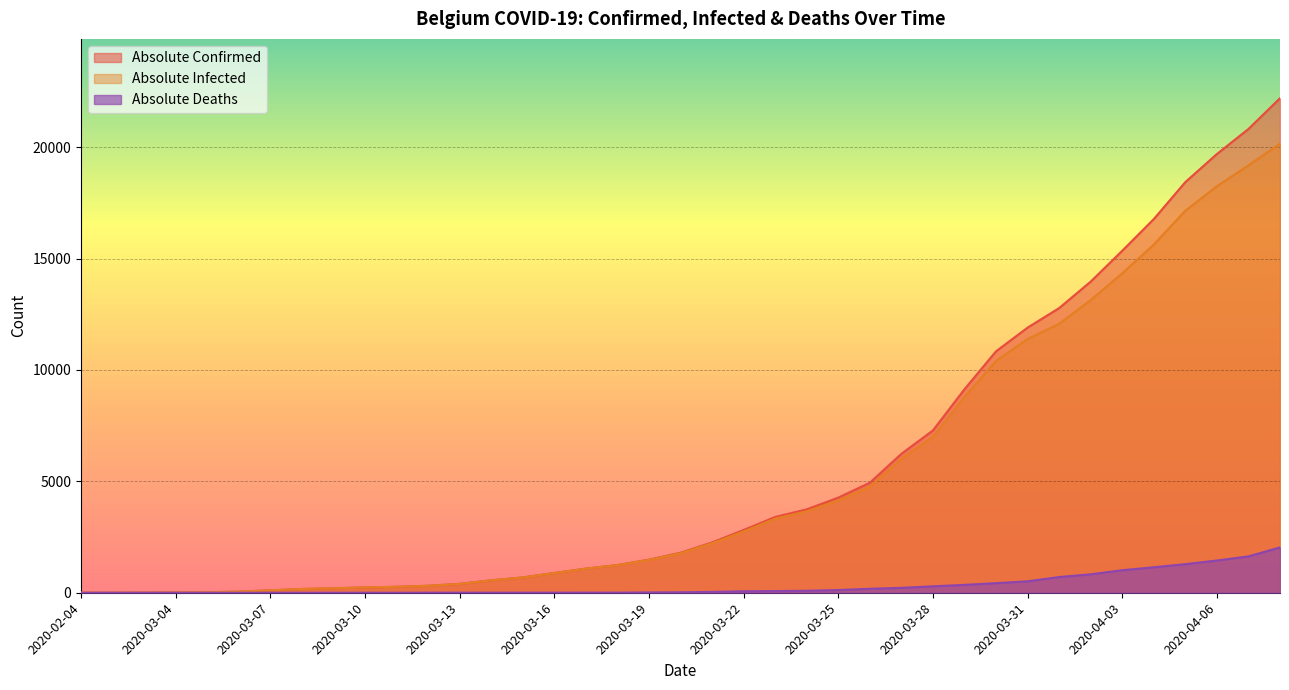

True or false: absolute_infected and absolute_deaths cross at least once.

False